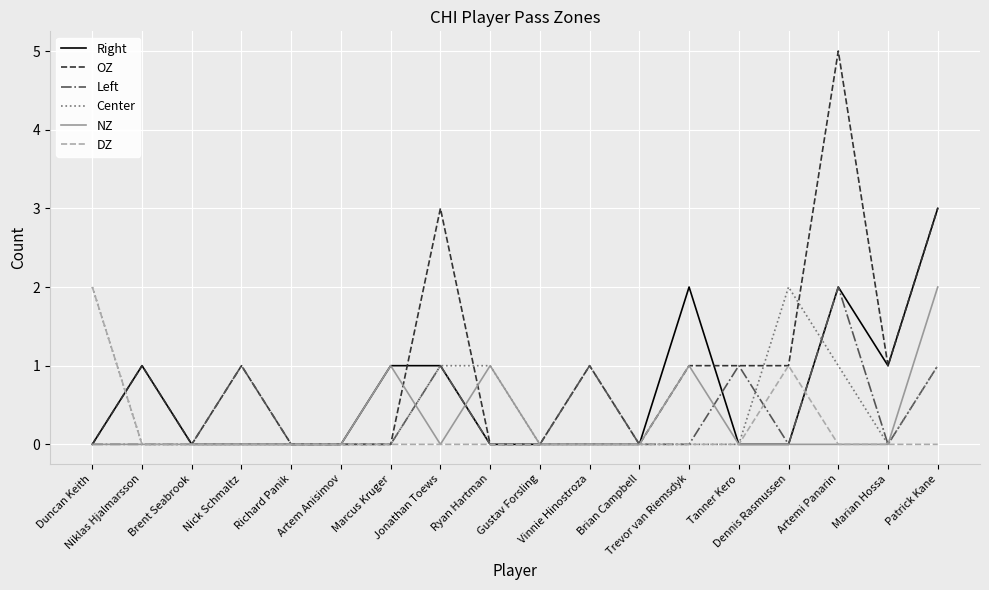

What are all the series names shown in the legend?

Right, OZ, Left, Center, NZ, DZ